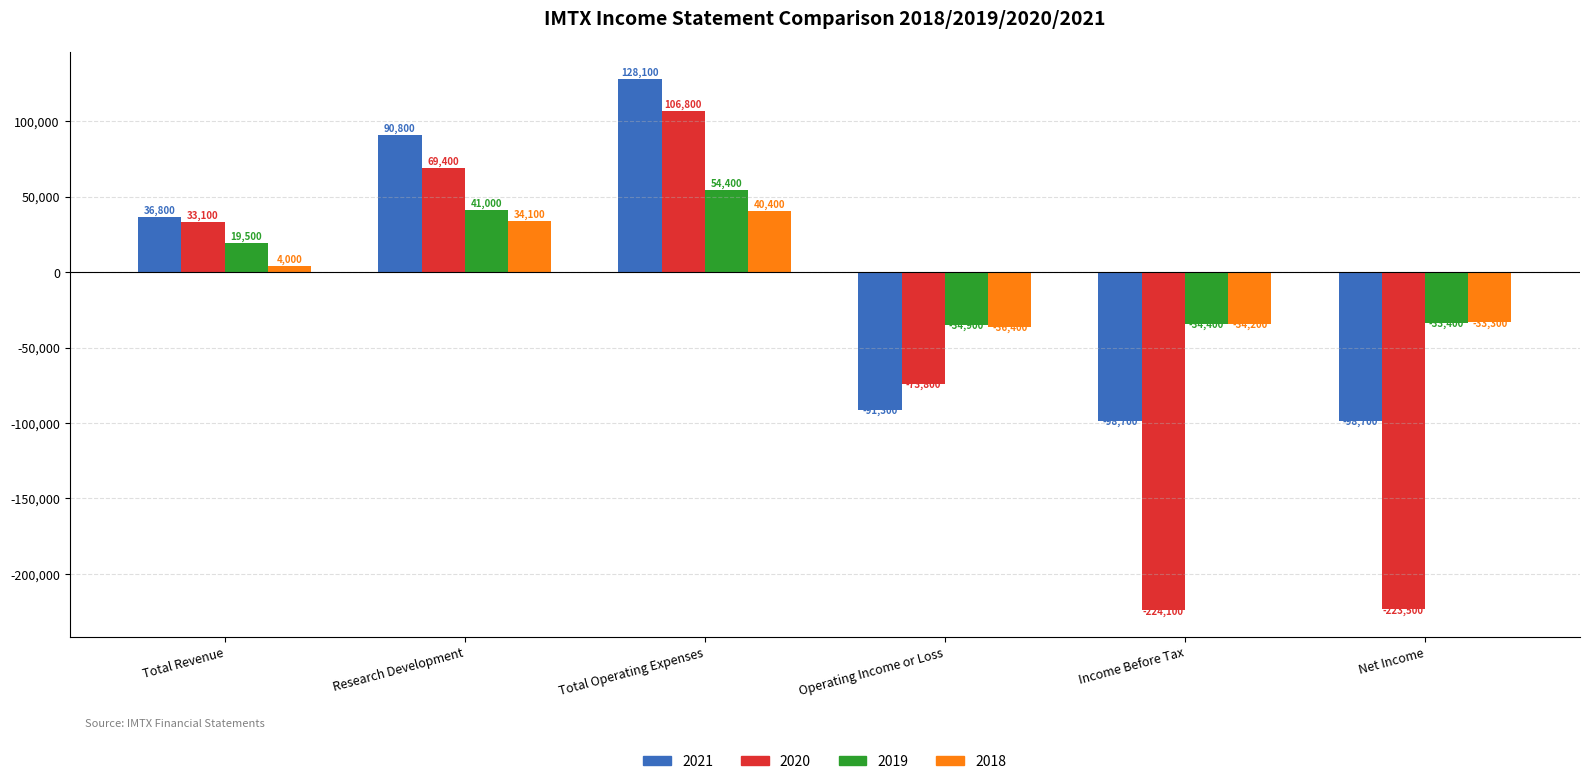

Reading left to right, extract all data points from this chart.

2021: Total Revenue=36800	Research Development=90800	Total Operating Expenses=128100	Operating Income or Loss=-91300	Income Before Tax=-98700	Net Income=-98700
2020: Total Revenue=33100	Research Development=69400	Total Operating Expenses=106800	Operating Income or Loss=-73800	Income Before Tax=-224100	Net Income=-223500
2019: Total Revenue=19500	Research Development=41000	Total Operating Expenses=54400	Operating Income or Loss=-34900	Income Before Tax=-34400	Net Income=-33400
2018: Total Revenue=4000	Research Development=34100	Total Operating Expenses=40400	Operating Income or Loss=-36400	Income Before Tax=-34200	Net Income=-33300